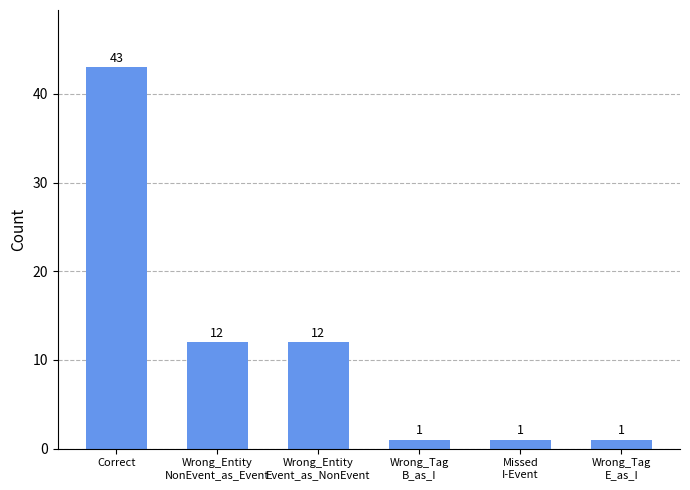

What position from the right is Missed
I-Event?

2